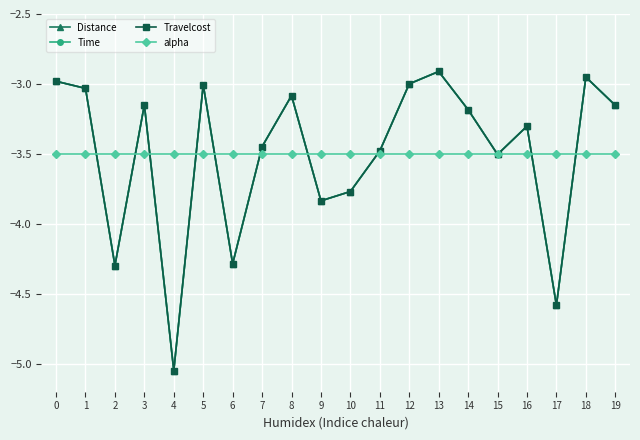

How many categories are shown in the chart?

20